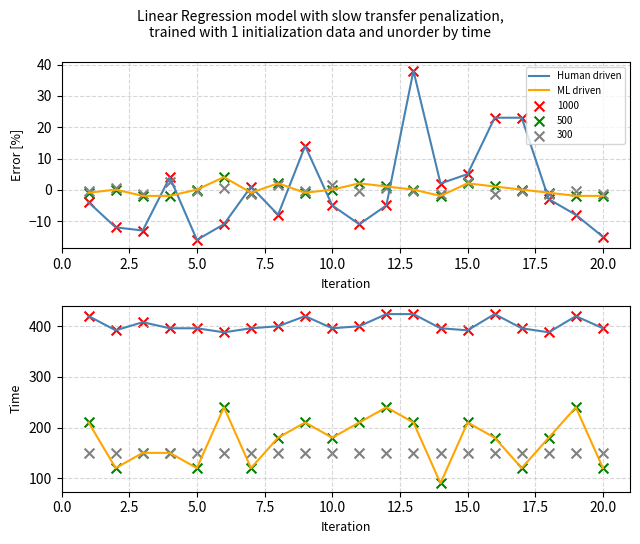

Which series has the widest spread of Y values?

ML driven